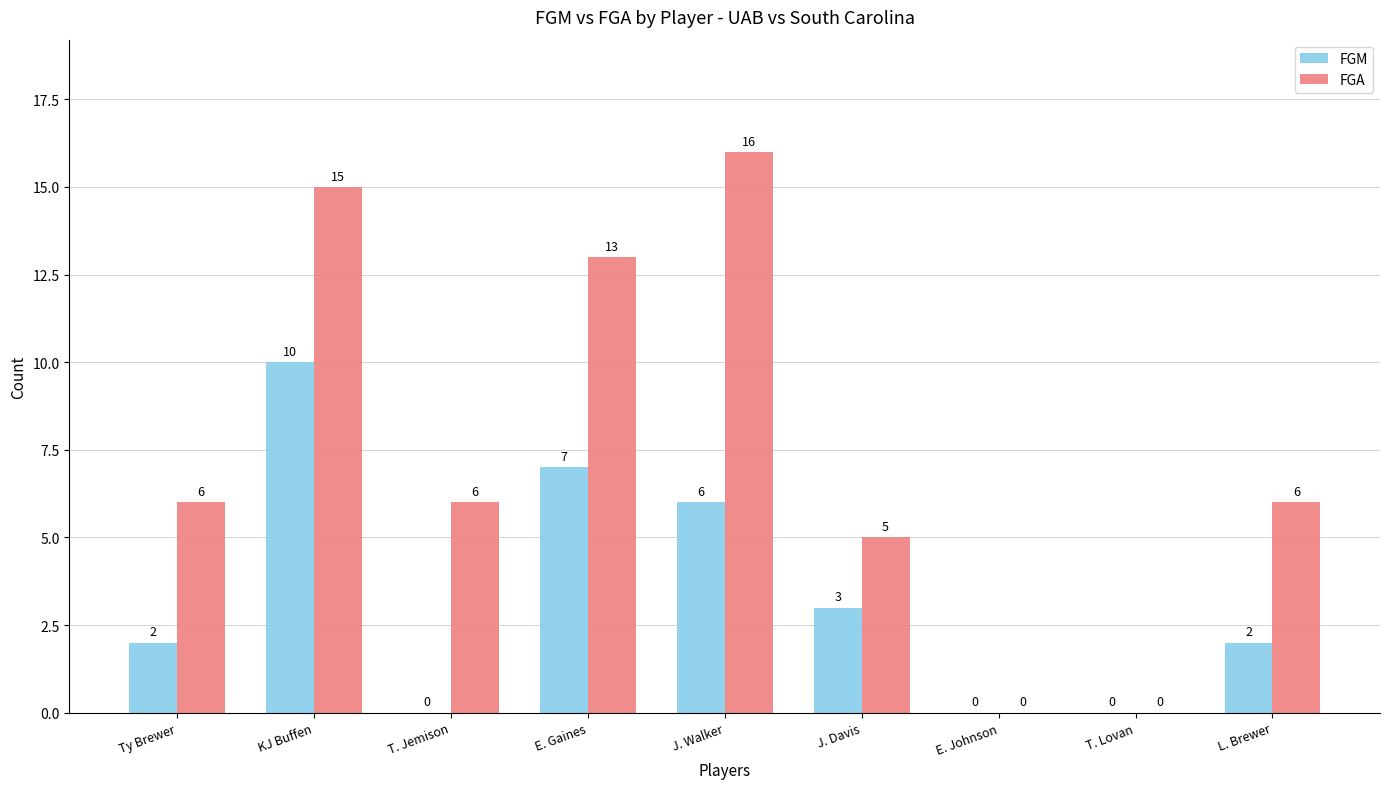

Which series has the largest total across all categories?

FGA